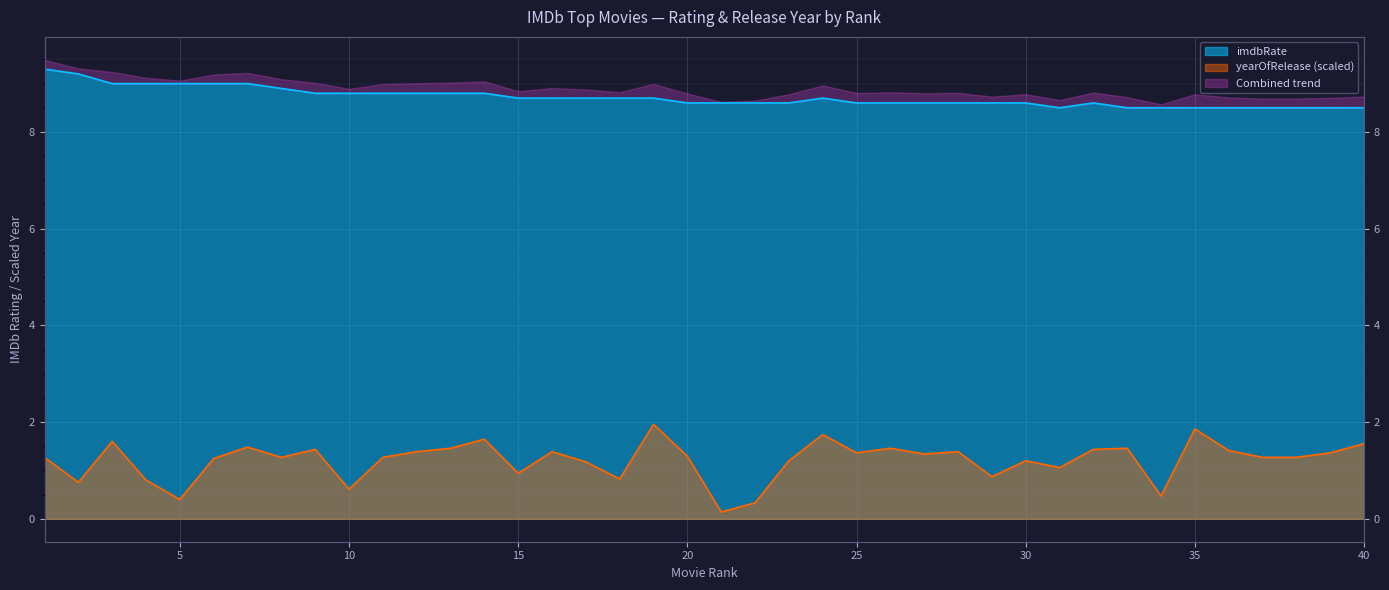

True or false: yearOfRelease and imdbRate intersect in this chart.

False